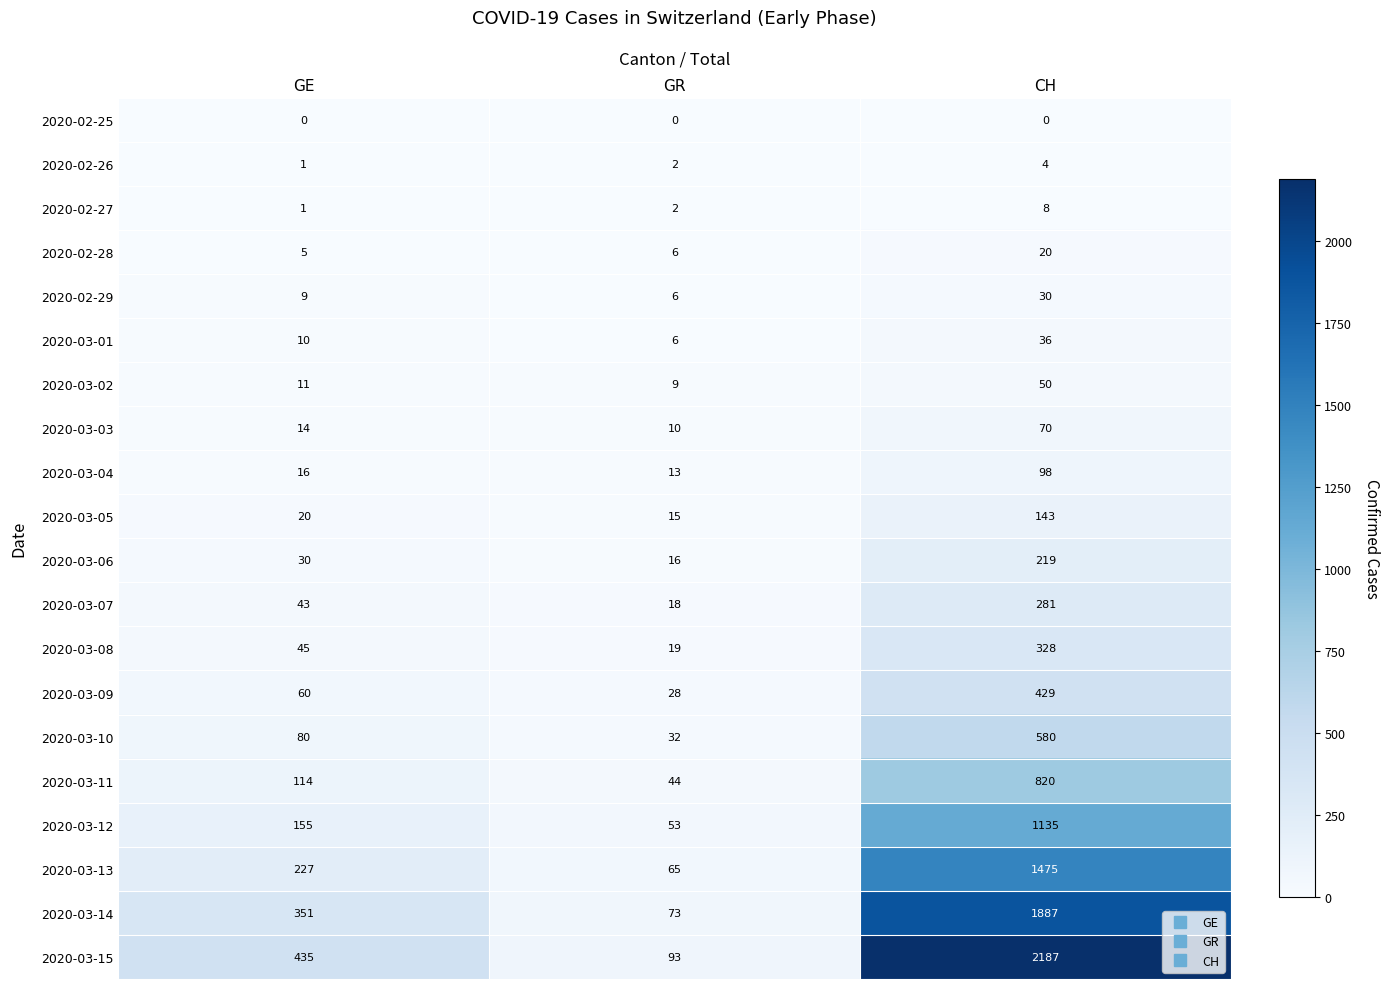

What is the spread (max minus min) of values at GR?

93